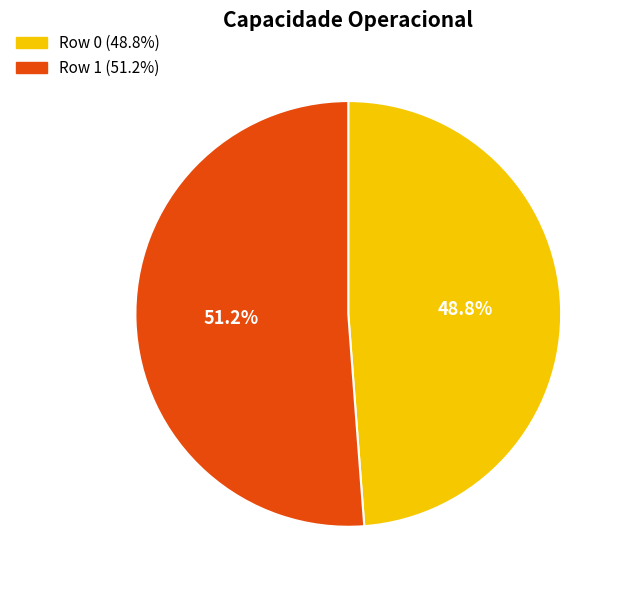

The Row 0 slice represents 49% of the pie. True or false?

True